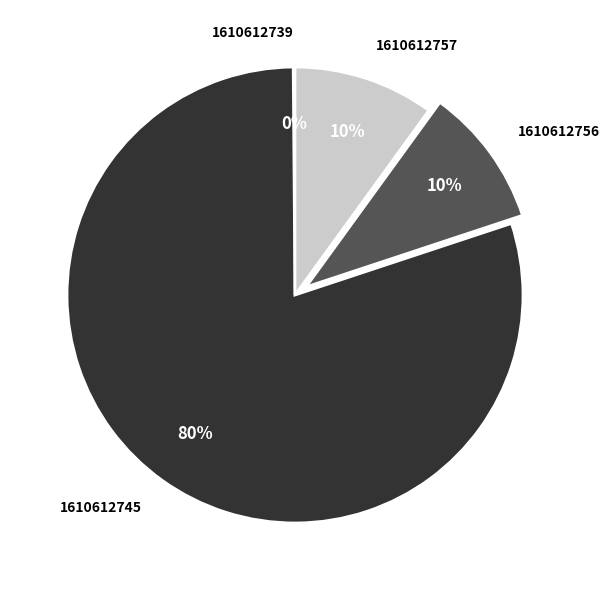

Is it true that 1610612756 is 1% of the pie?

False